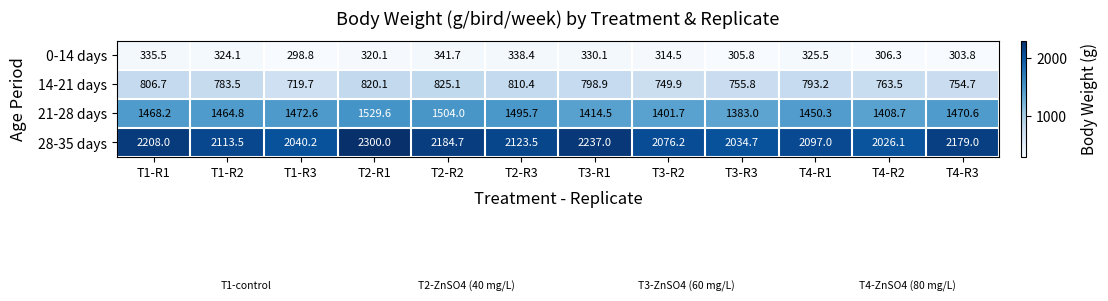

Between T2-R2 and T4-R1, which series saw the biggest shift?

28-35 days